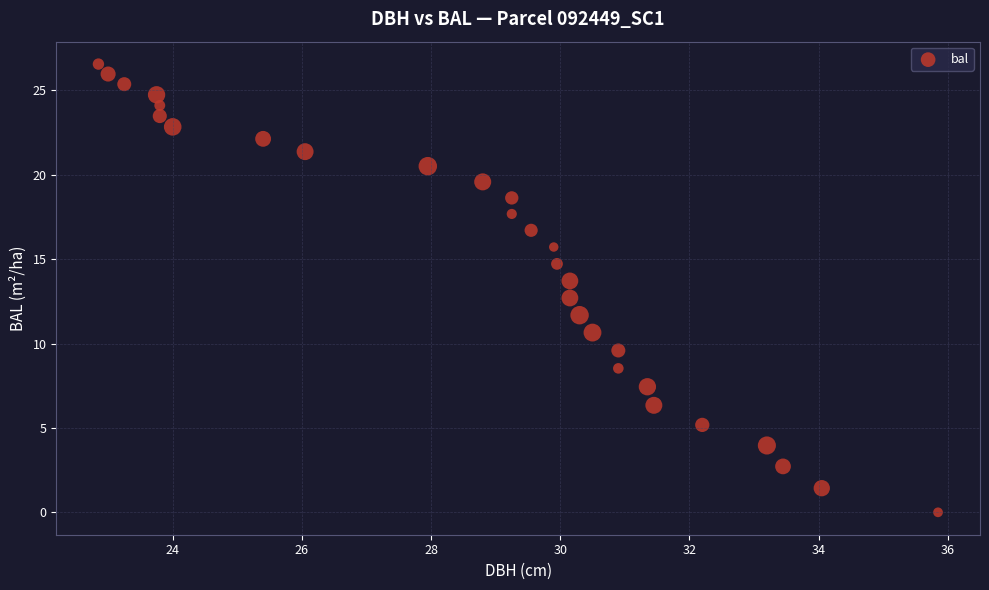

What Y value in the scatter plot is closest to 13?

12.7